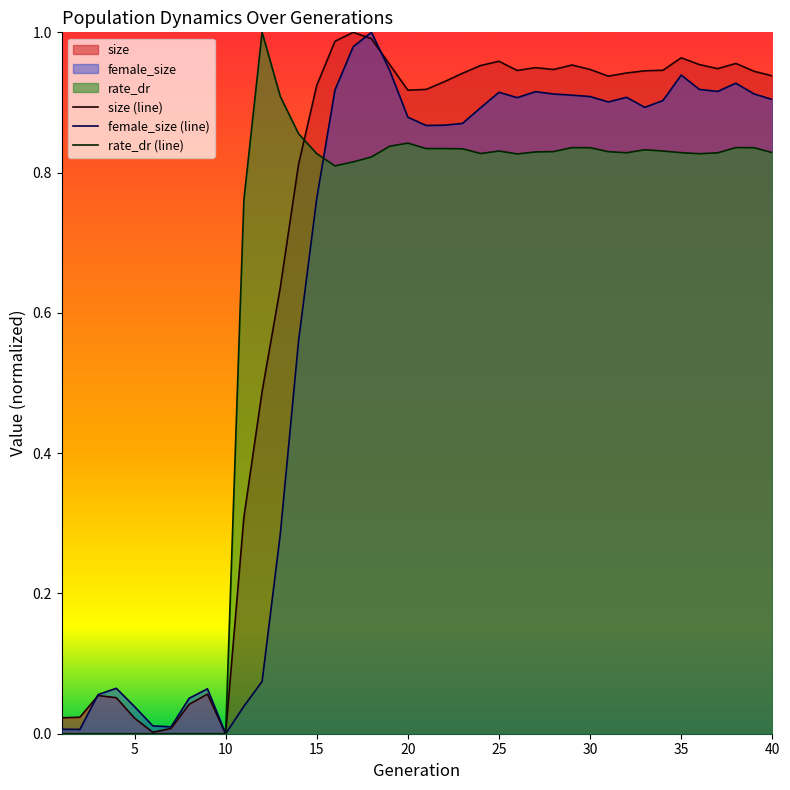

True or false: female_size has a value of 0.9 at 29.

True